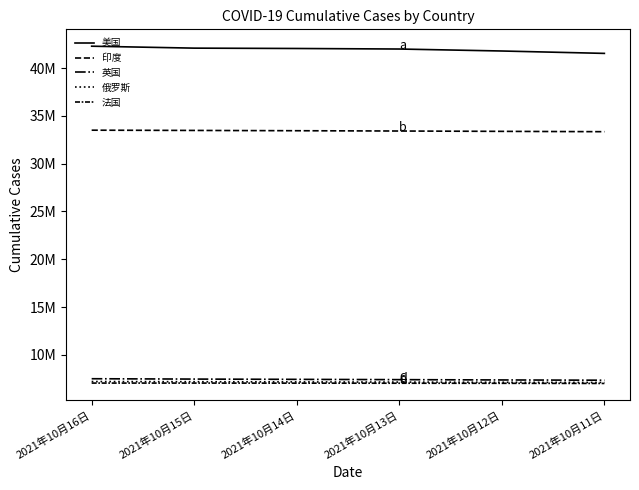

True or false: 美国 has more than 2 points higher than both neighbors.

False